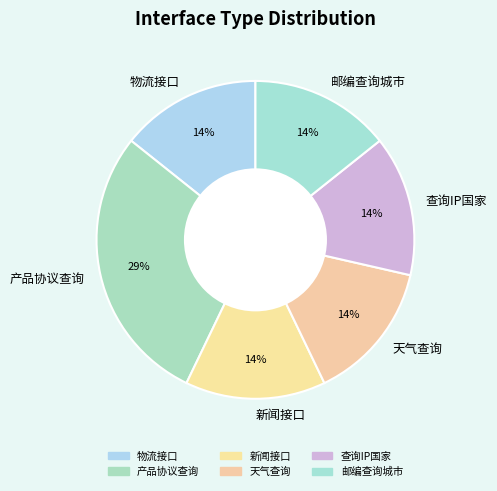

Count the number of slices in the pie.

6